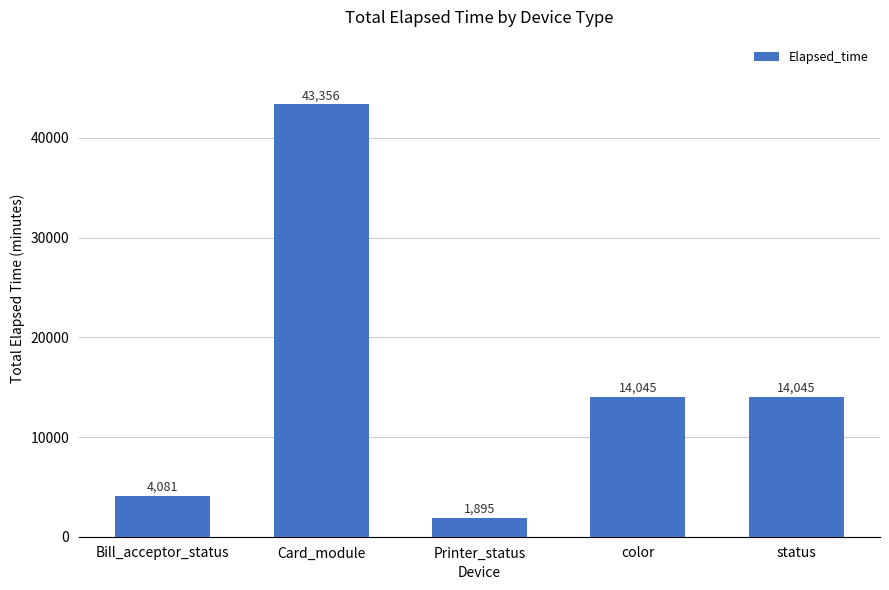

What position from the right is Bill_acceptor_status?

5